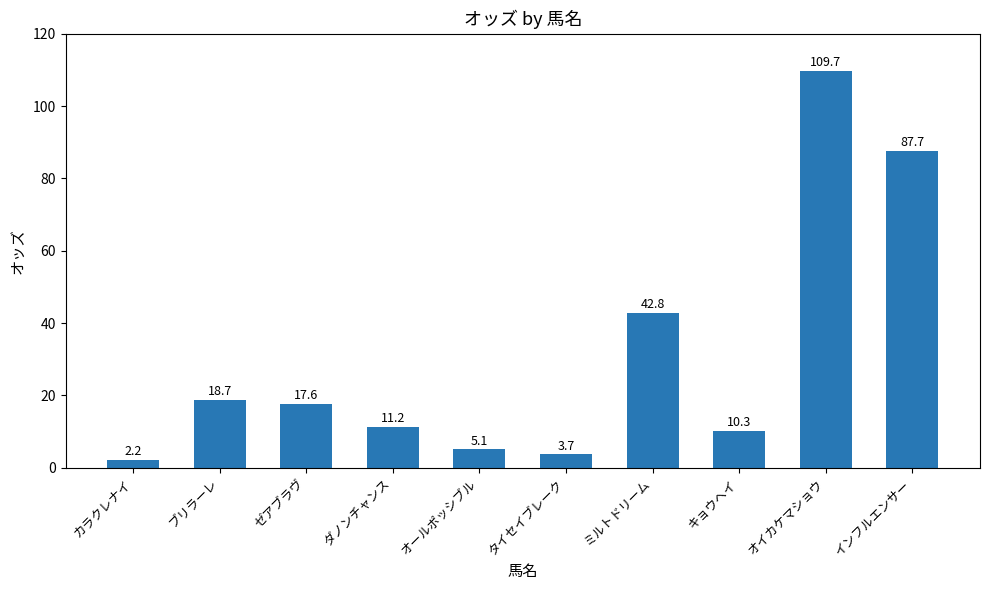

Rank the categories by value from lowest to highest.

カラクレナイ, タイセイブレーク, オールポッシブル, キョウヘイ, ダノンチャンス, ゼアブラヴ, ブリラーレ, ミルトドリーム, インフルエンサー, オイカケマショウ